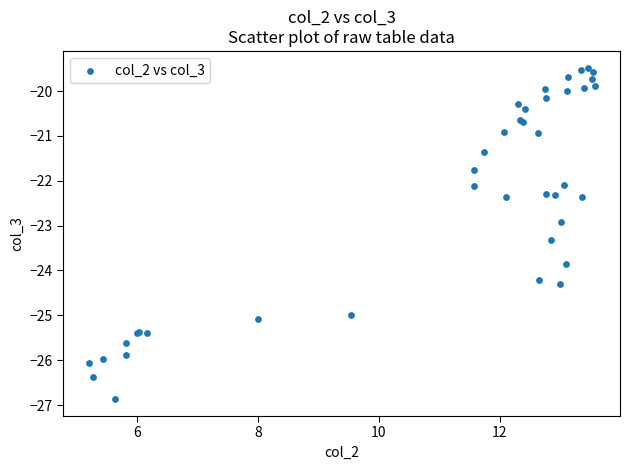

What Y value in the scatter plot is closest to -23?

-22.9